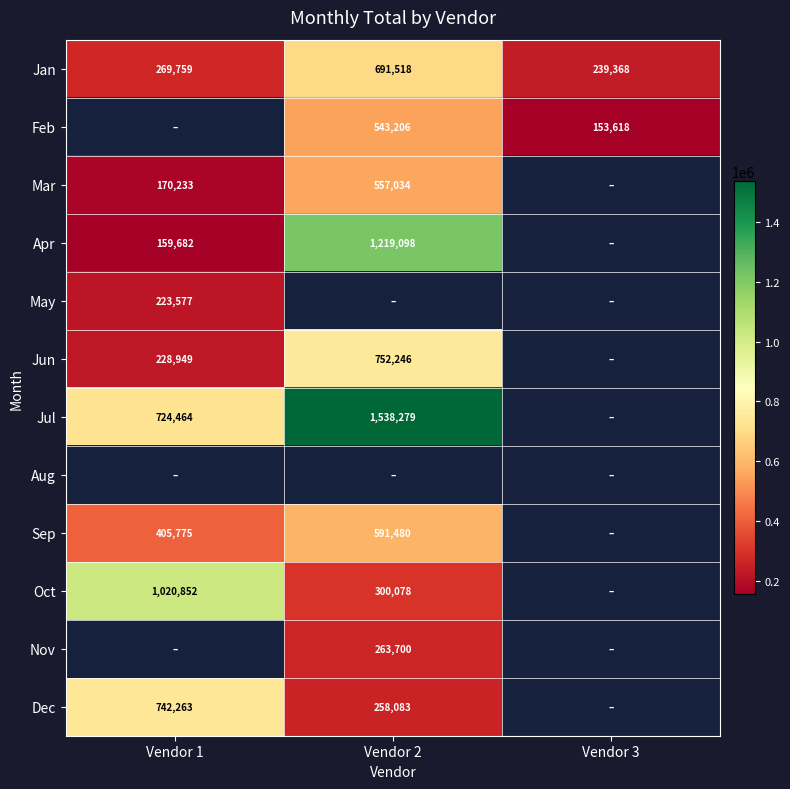

Which category has the lowest value in the Jan series?

Vendor 3